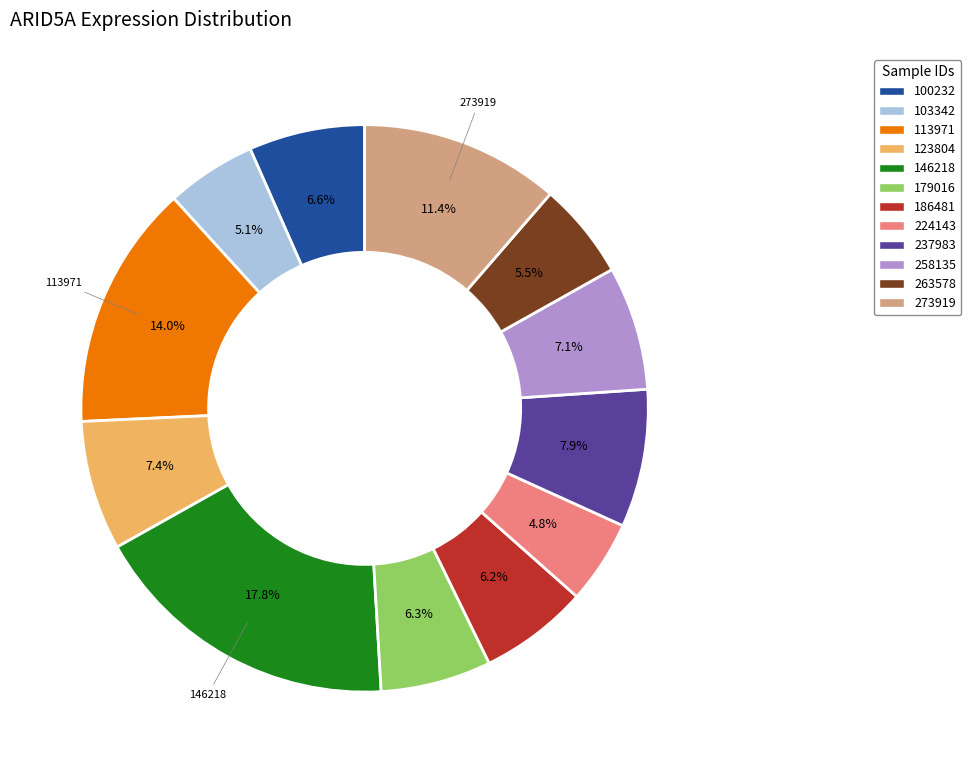

How many segments does this pie chart have?

12